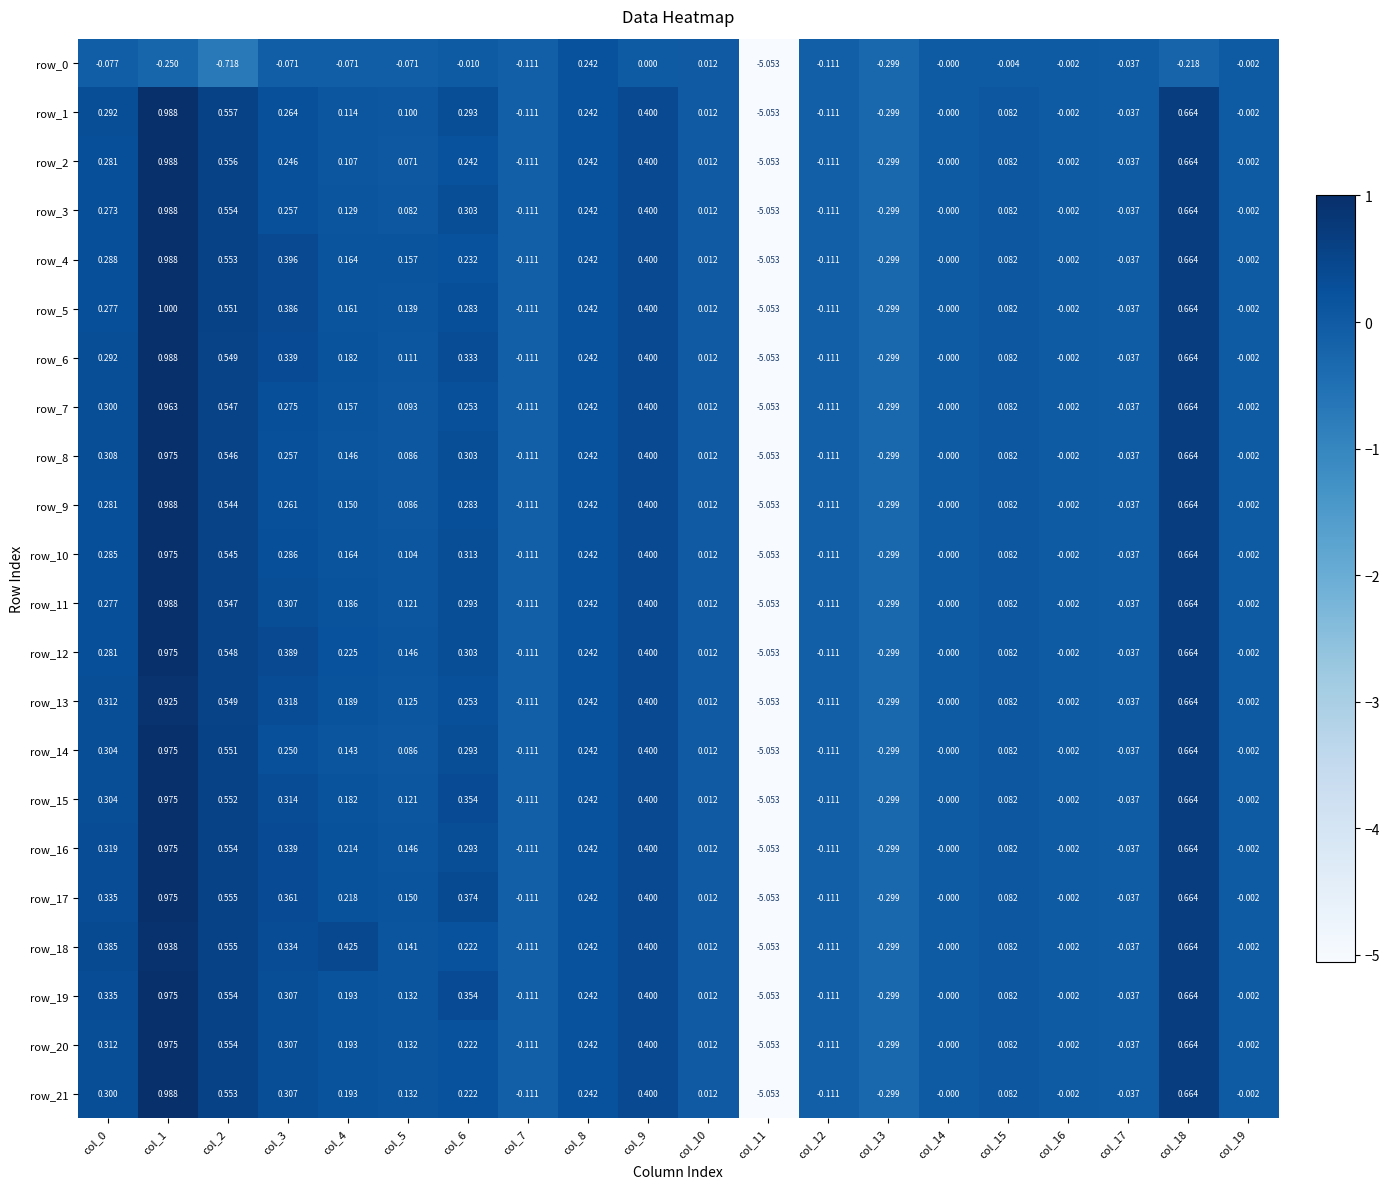

What is the total value across all series at col_9?

8.4